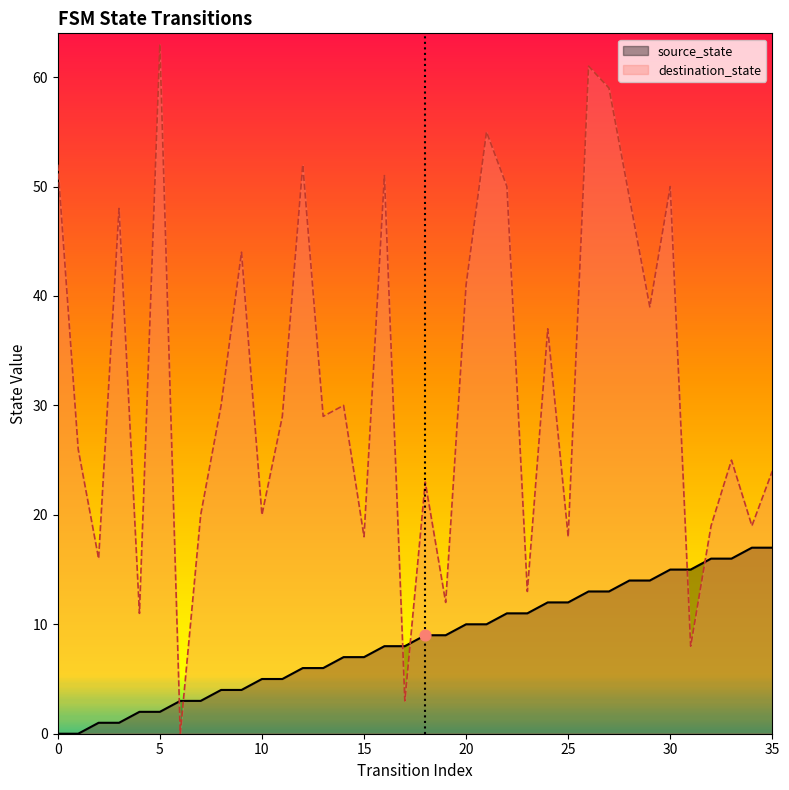

Which series contains the lowest Y value?

source_state